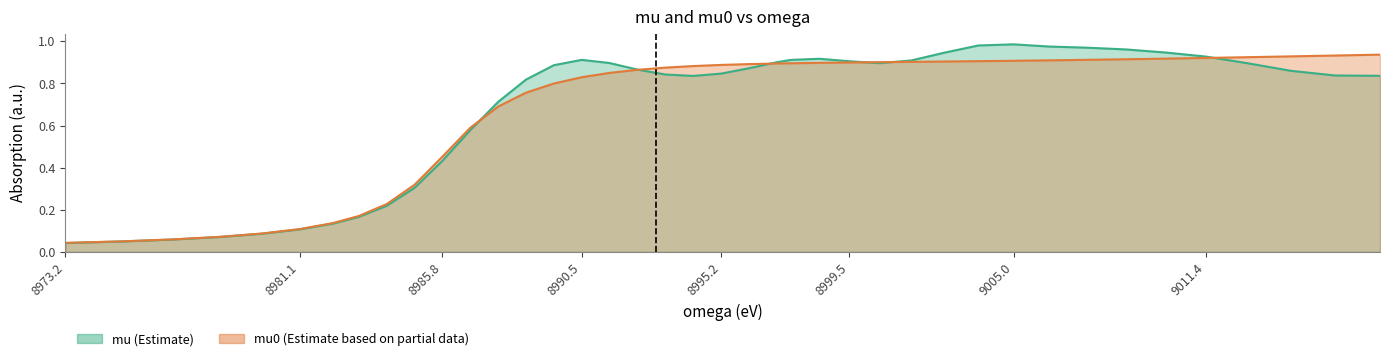

Does the chart have visible grid lines?

No